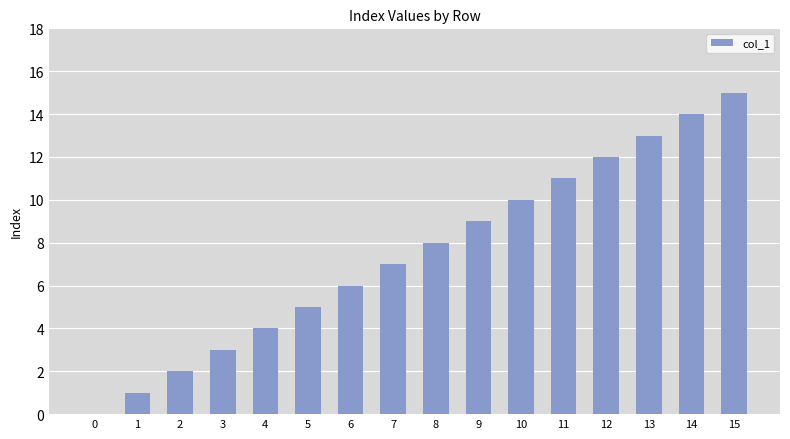

What is the sum of the values at 15 and 8?

23